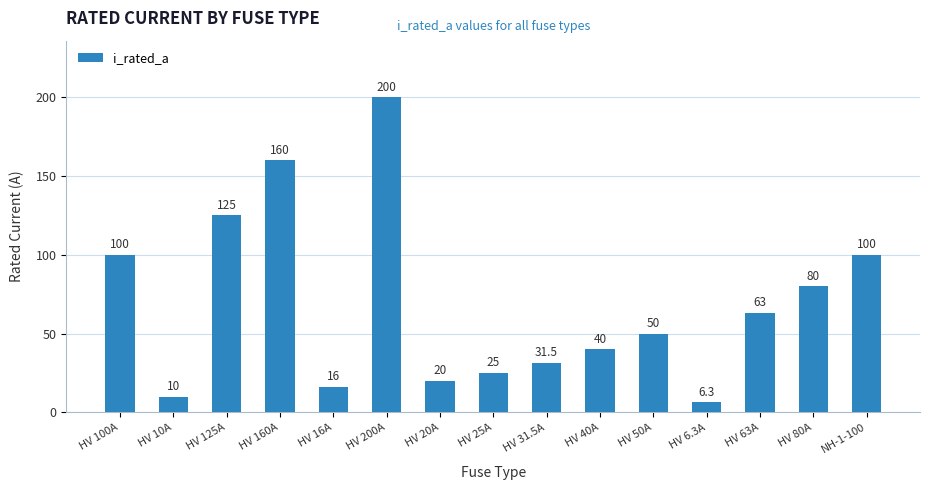

What is the label of the 8th bar from the left?

HV 25A